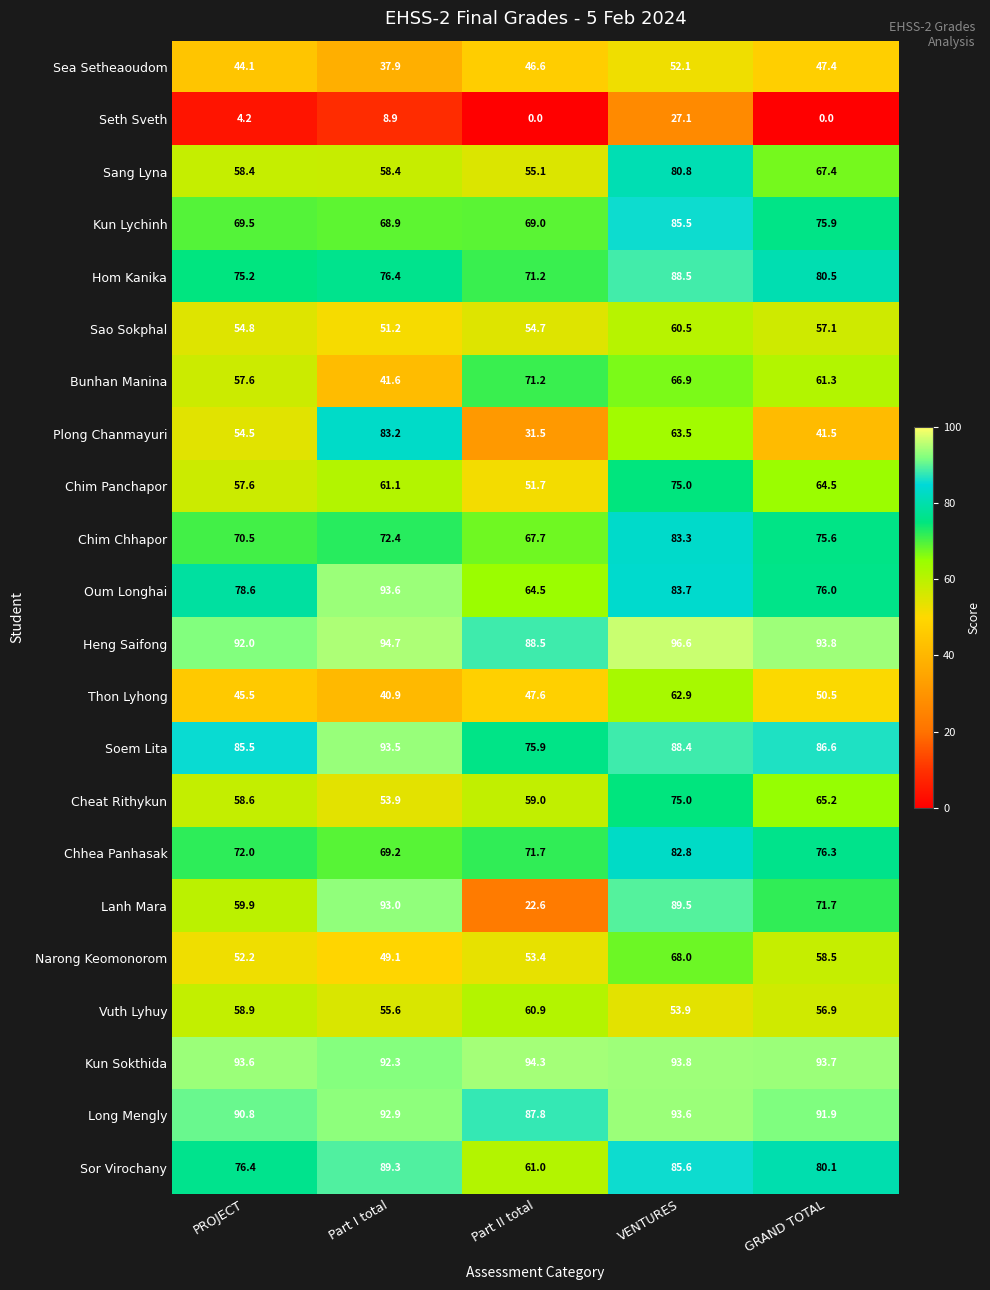

At which label is Heng Saifong closest to 92?

PROJECT